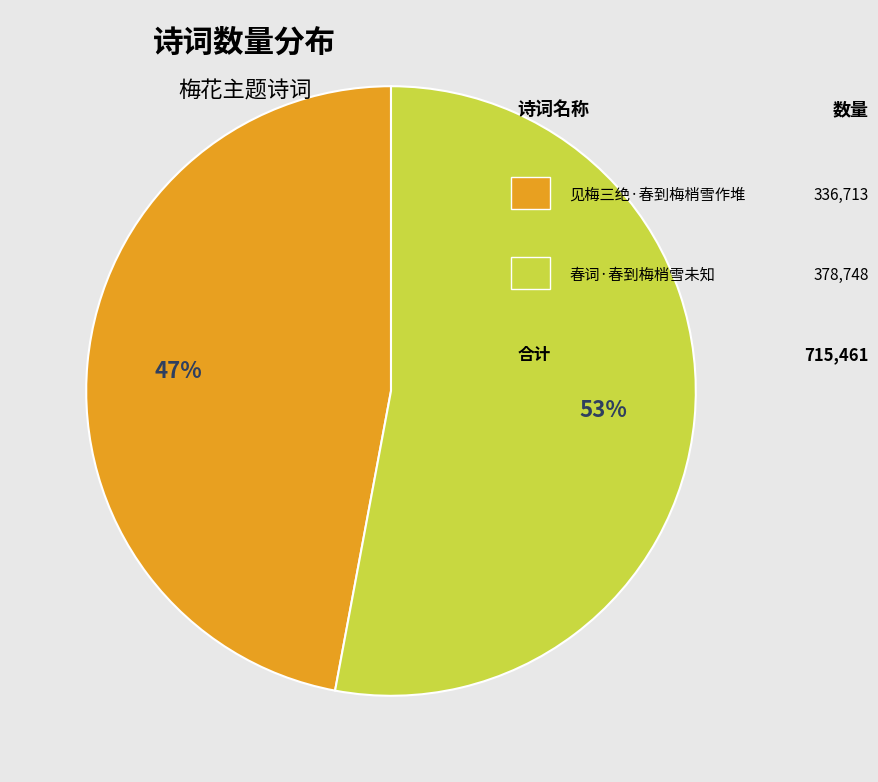

Is there a majority slice in this chart?

Yes